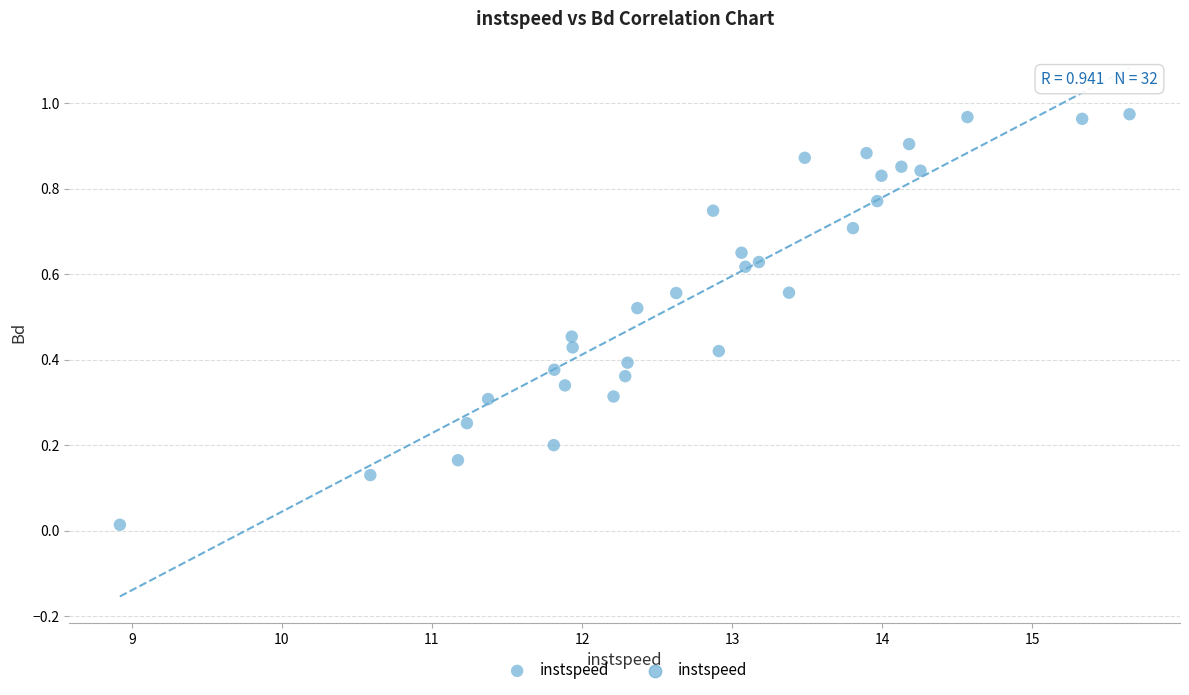

What is the range of X values (max minus min)?

6.7